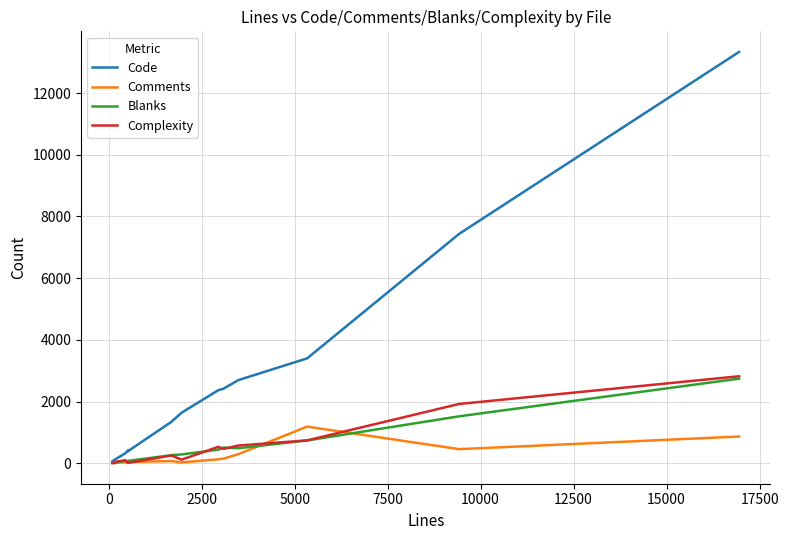

Count the number of data series in this chart.

4